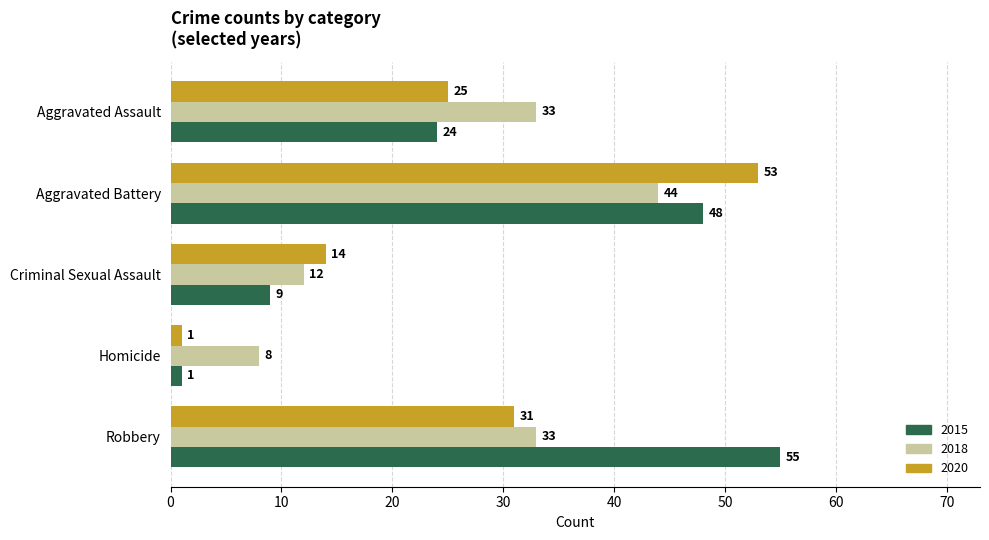

Which category has the lowest value across all series?

Homicide